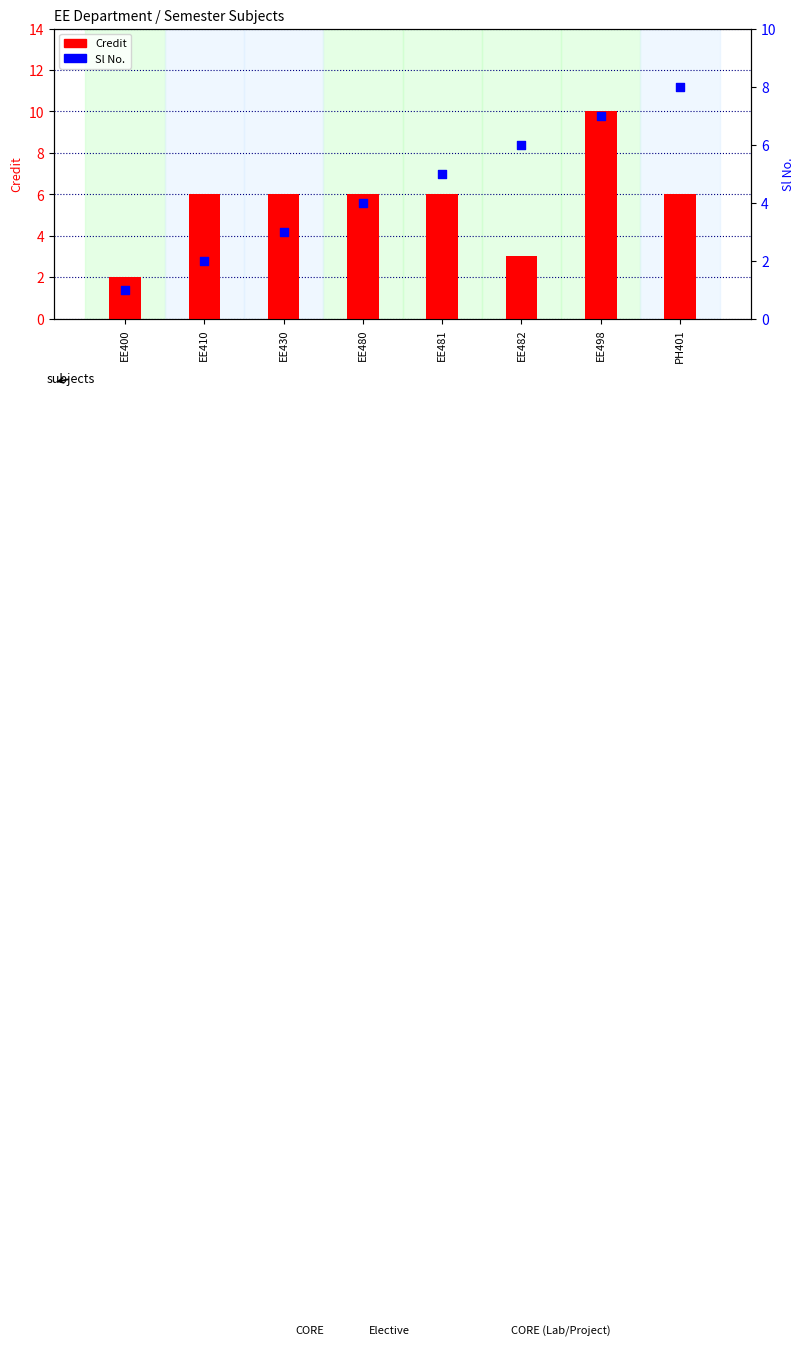

What are all the series names shown in the legend?

Credit, Sl No.